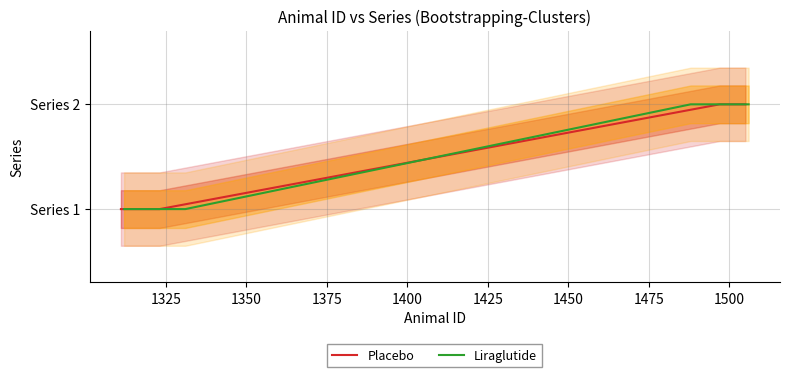

True or false: Liraglutide and Placebo intersect in this chart.

False